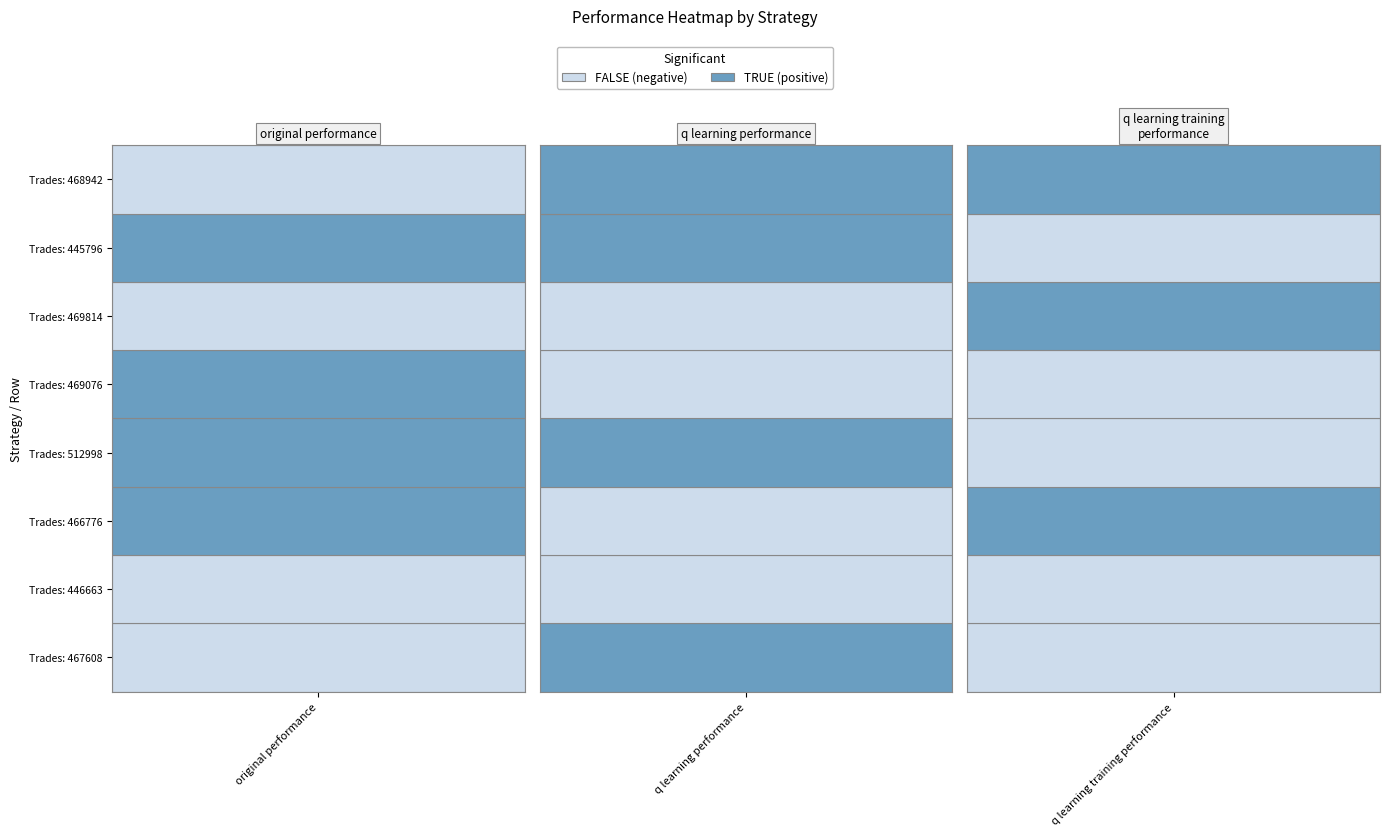

How many data points in q learning training performance are less than -19?

5